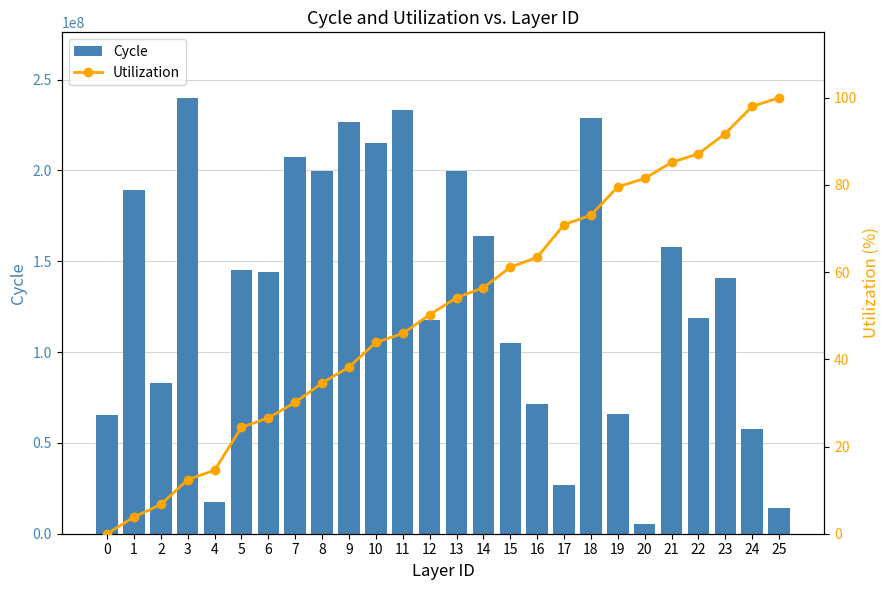

Between 19 and 14, which is larger?

14